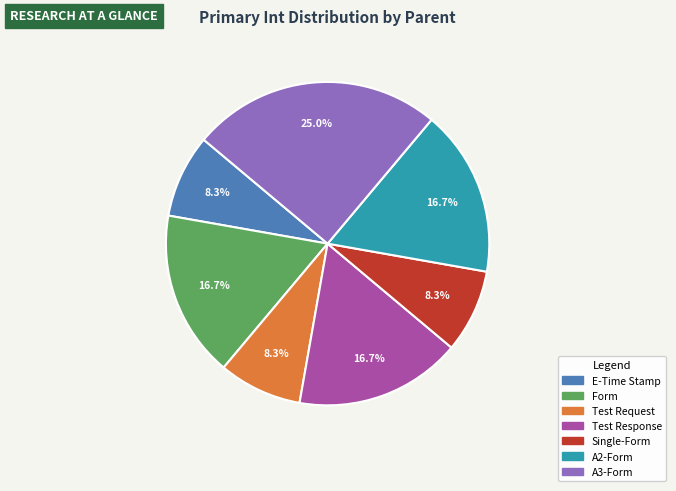

Does any single category account for the majority?

No